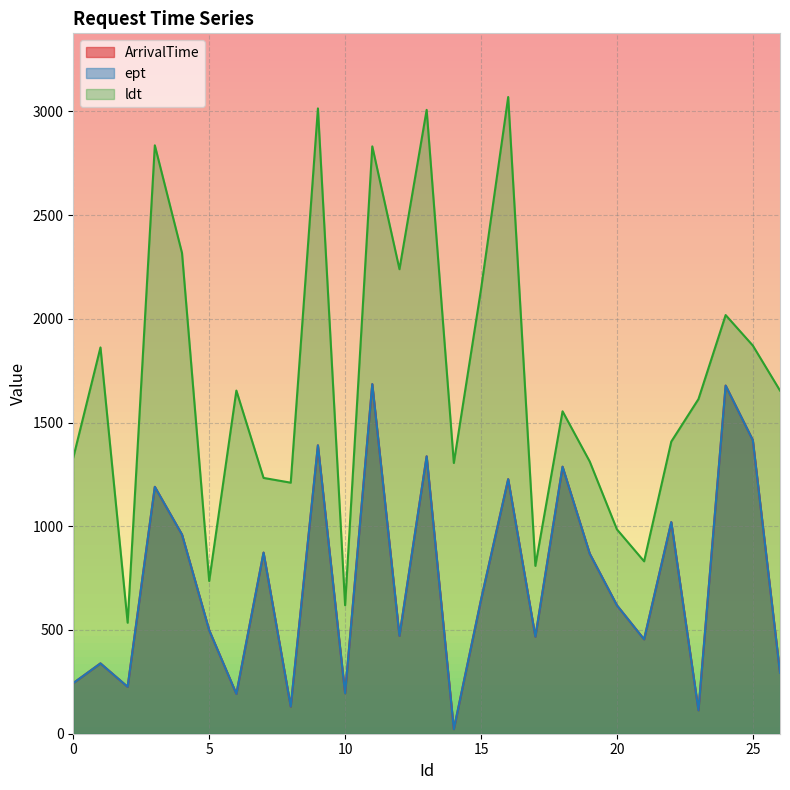

What is the minimum value shown in the chart?

22